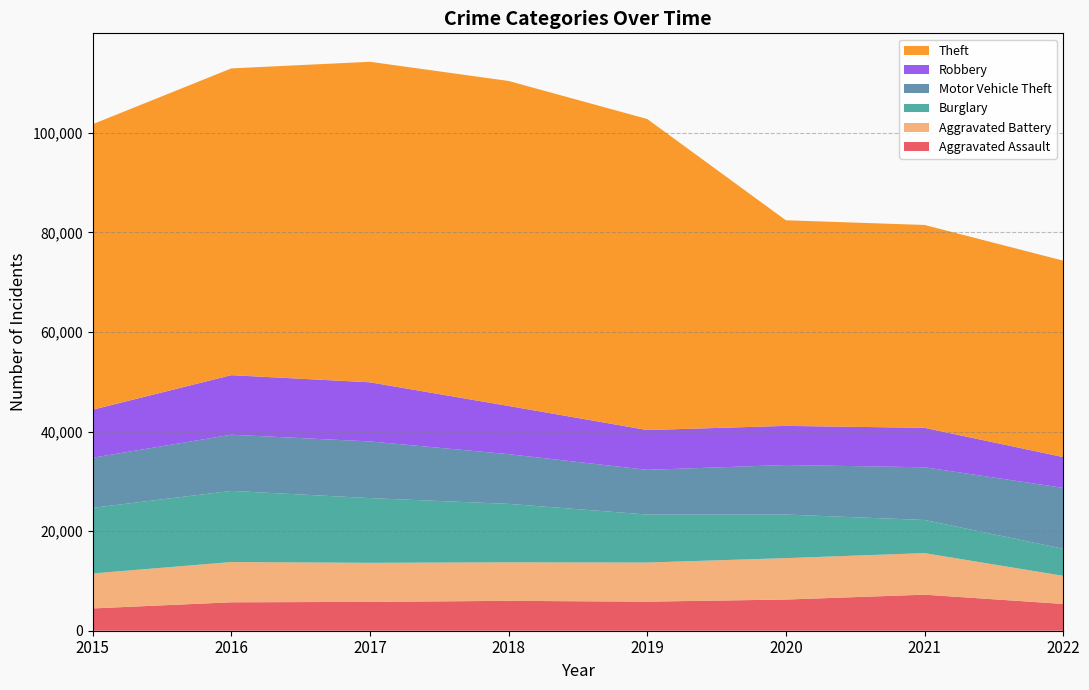

Reading left to right, extract all data points from this chart.

Aggravated Assault: 4480	5712	5793	6001	5840	6263	7241	5381
Aggravated Battery: 7018	8085	7845	7735	7857	8319	8348	5646
Burglary: 13184	14289	13001	11746	9639	8754	6655	5439
Motor Vehicle Theft: 10068	11286	11380	9983	8978	9953	10591	12228
Robbery: 9638	11960	11880	9679	7994	7855	7920	6186
Theft: 57350	61618	64380	65282	62478	41301	40749	39456